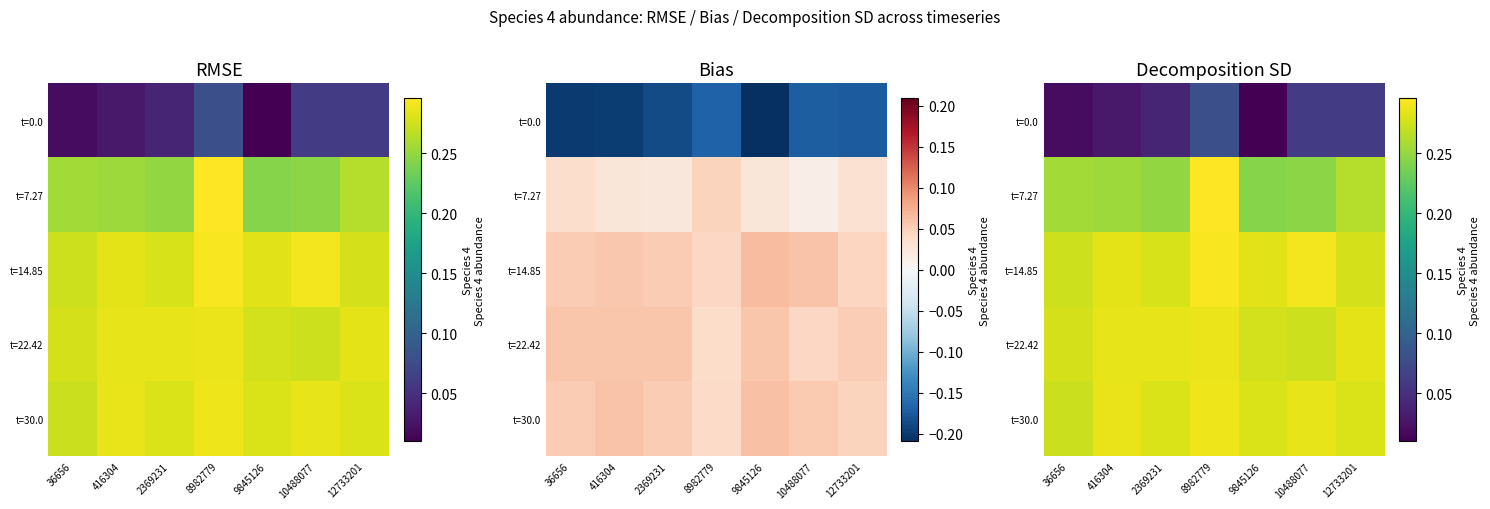

Count the t=7.27 values in the range 0 to 1.

7